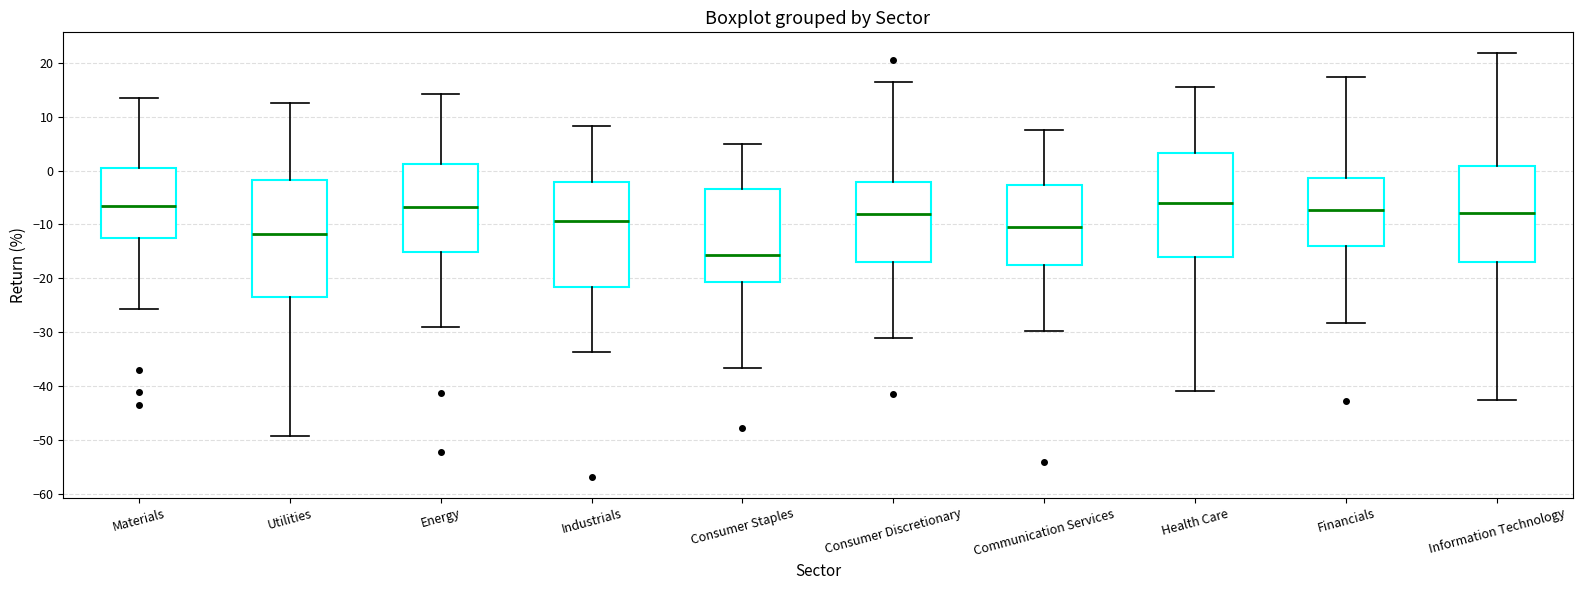

Reading left to right, transcribe this box plot: for each box, give where its median line is, the range the box spans, and where its two whiskers end, as read against the y-axis. The values are not printed on the chart, so give them approximately, as read against the axis.

Materials: median -7, box -13 to 0, whiskers -26 to 13
Utilities: median -12, box -24 to -2, whiskers -49 to 13
Energy: median -7, box -15 to 1, whiskers -29 to 14
Industrials: median -9, box -22 to -2, whiskers -34 to 8
Consumer Staples: median -16, box -21 to -3, whiskers -37 to 5
Consumer Discretionary: median -8, box -17 to -2, whiskers -31 to 16
Communication Services: median -10, box -18 to -3, whiskers -30 to 7
Health Care: median -6, box -16 to 3, whiskers -41 to 16
Financials: median -7, box -14 to -1, whiskers -28 to 17
Information Technology: median -8, box -17 to 1, whiskers -43 to 22